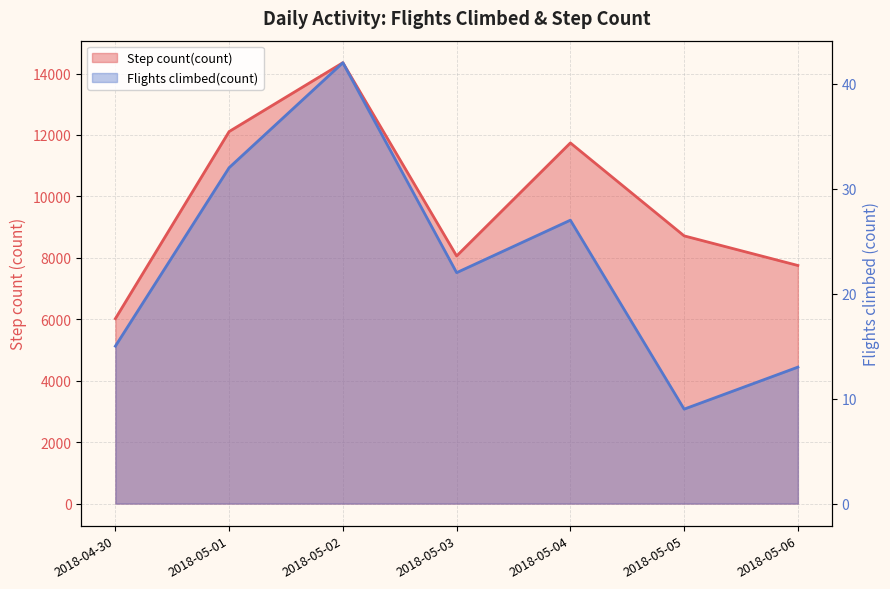

What is the label of the 3rd point from the left?

2018-05-02